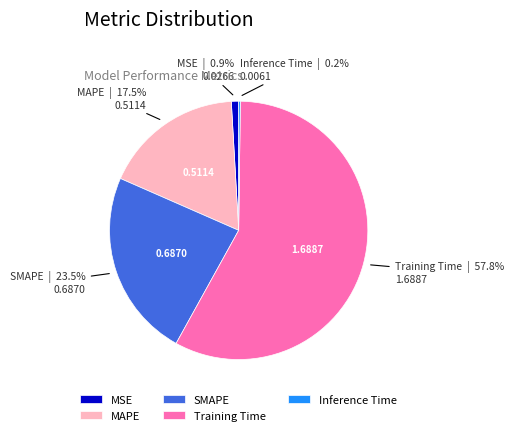

Which slice is the largest?

Training Time